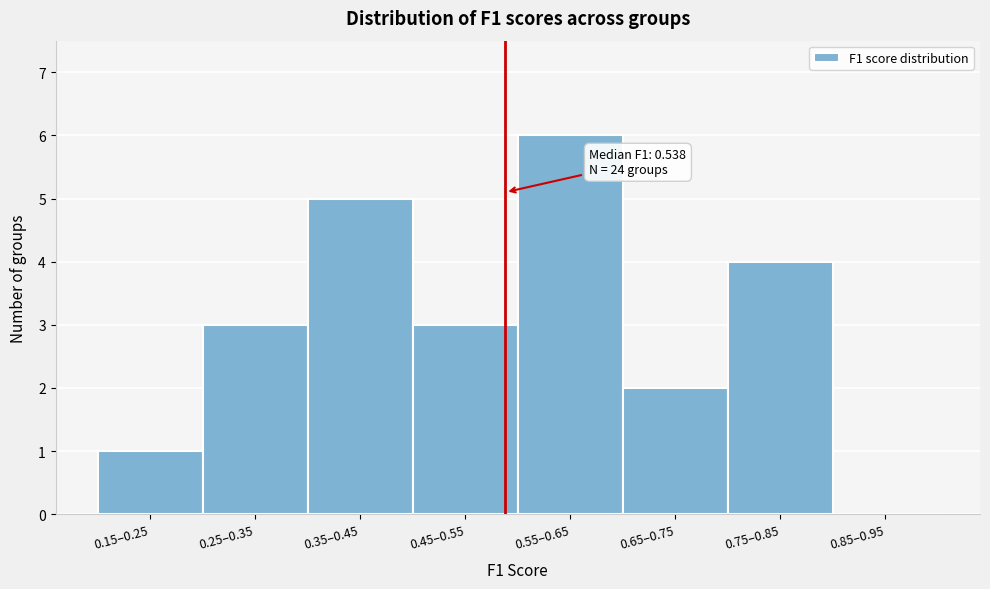

Reading left to right, list all the values displayed in this chart.

0.15–0.25=1	0.25–0.35=3	0.35–0.45=5	0.45–0.55=3	0.55–0.65=6	0.65–0.75=2	0.75–0.85=4	0.85–0.95=0